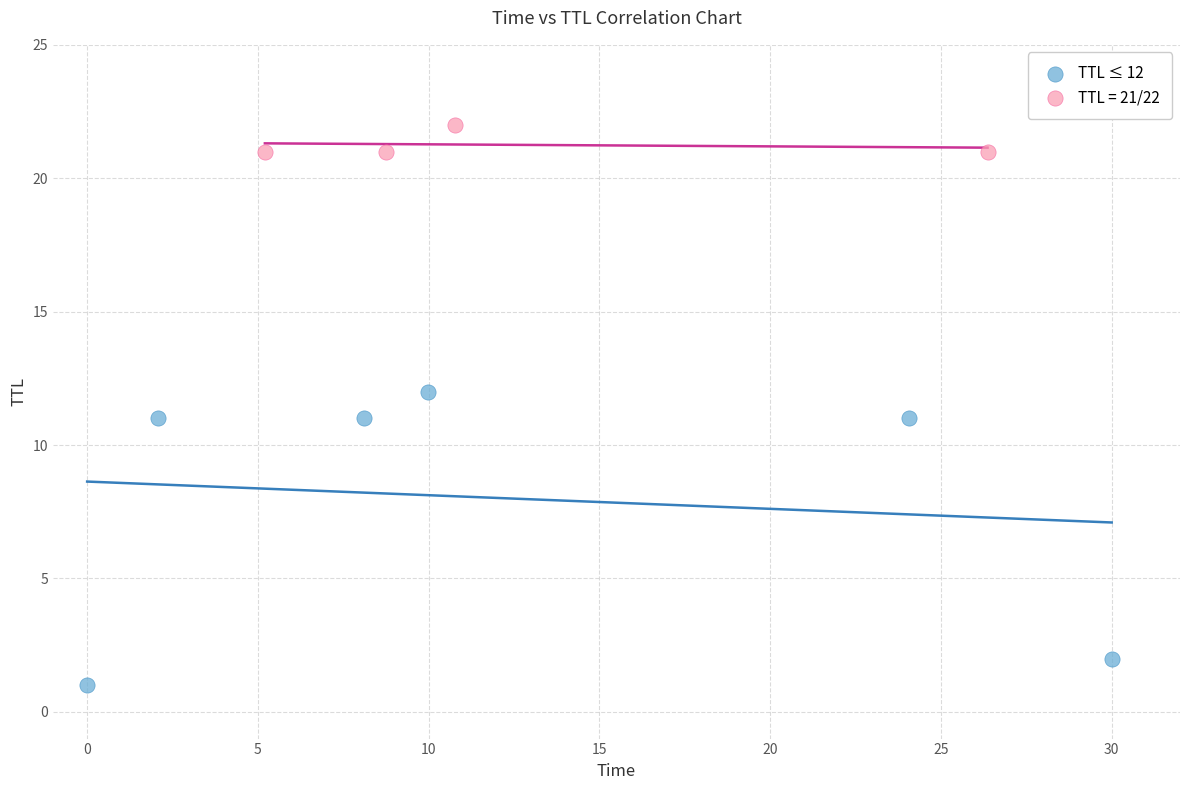

Which series reaches the maximum Y coordinate?

TTL = 21/22